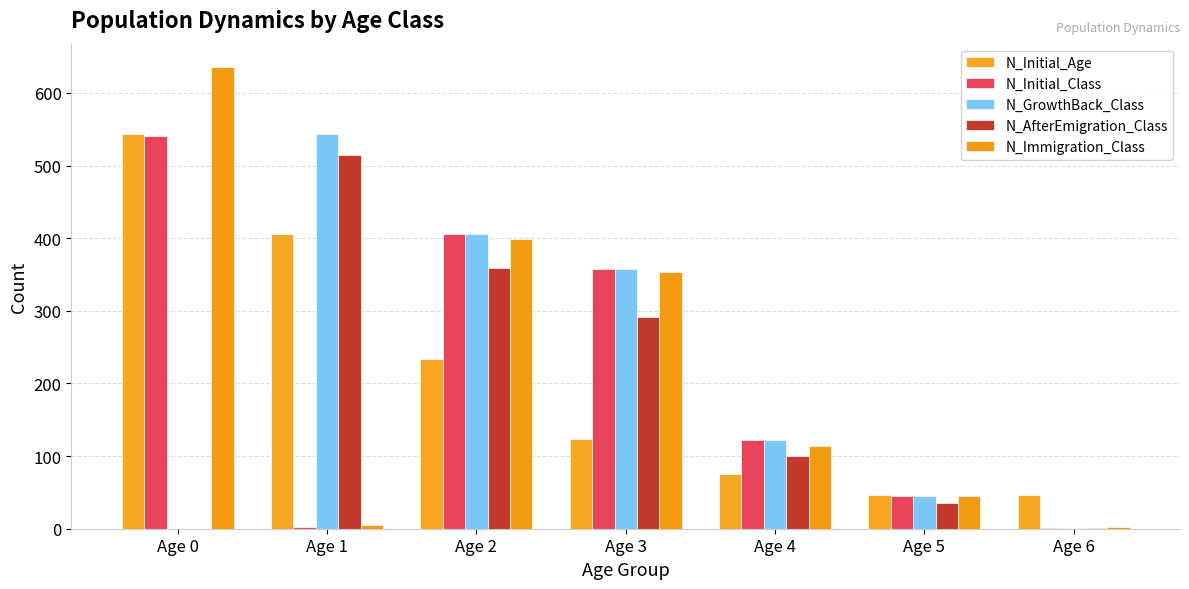

Does the chart contain stacked bars?

No